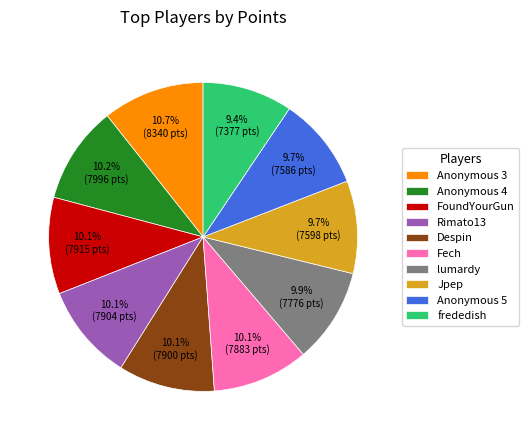

The Despin slice represents 10% of the pie. True or false?

True